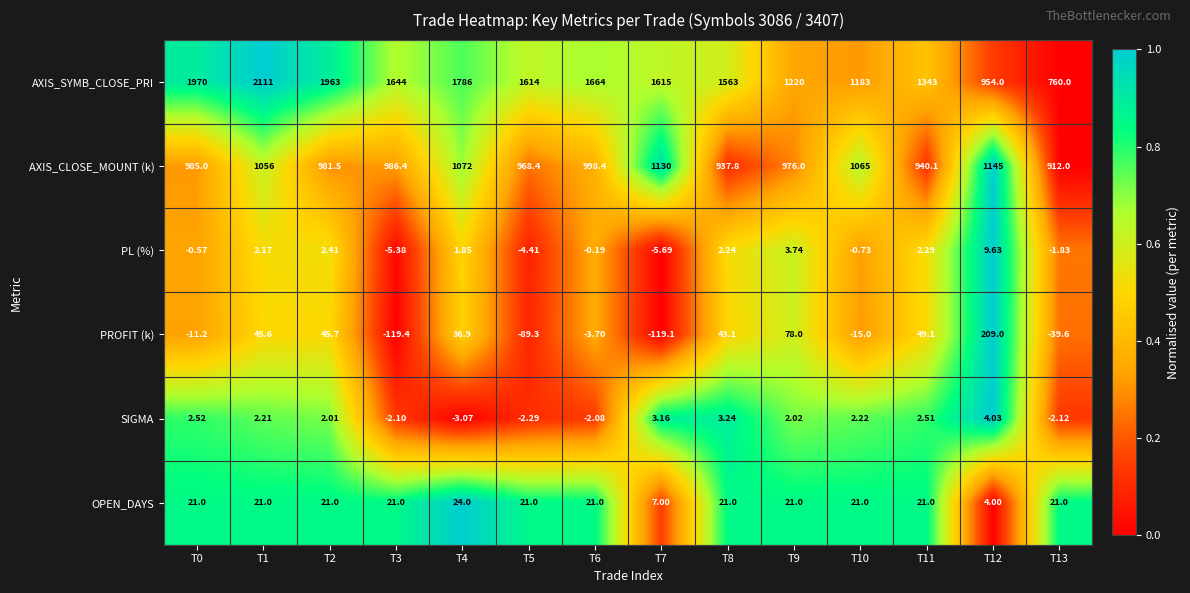

Which series has the largest total across all categories?

AXIS_SYMB_CLOSE_PRI